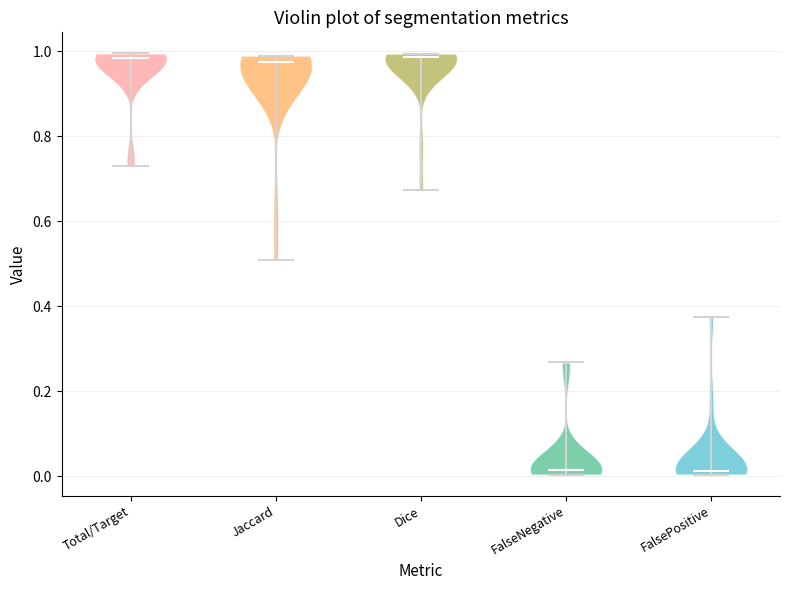

Reading left to right, read every violin against the y-axis: where its median line is, and the lowest and highest points it reaches. The values are not printed on the chart, so give them approximately, as read against the axis.

Total/Target: median line 0.98, lowest point 0.74, highest point 1.00
Jaccard: median line 0.98, lowest point 0.50, highest point 1.00
Dice: median line 0.98, lowest point 0.68, highest point 1.00
FalseNegative: median line 0.02, lowest point 0.00, highest point 0.26
FalsePositive: median line 0.02, lowest point 0.00, highest point 0.38